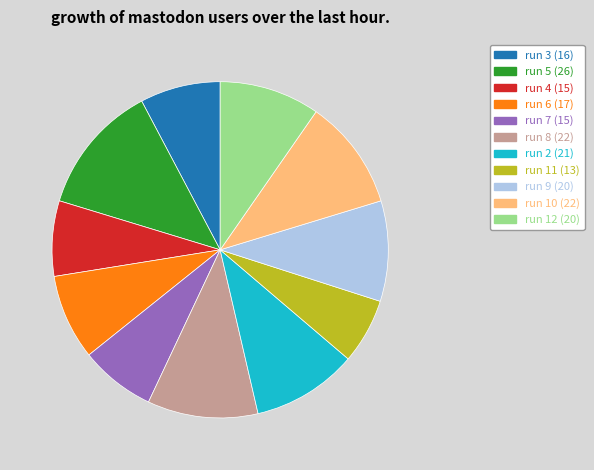

What is the ratio of the value at run 9 (20) to the value at run 7 (15)?

1.3